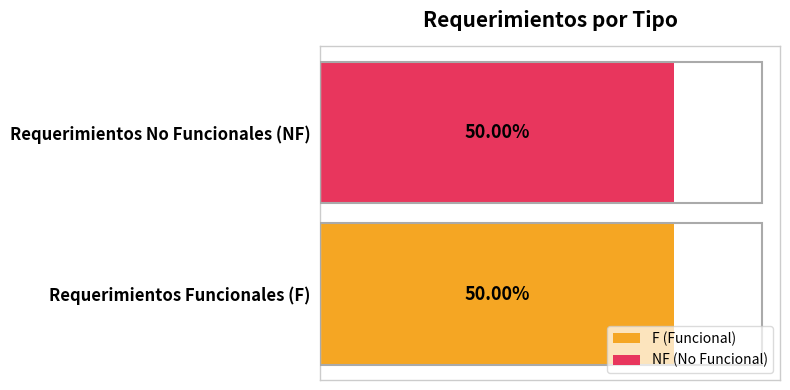

The F series shows 14 at 3. True or false?

False